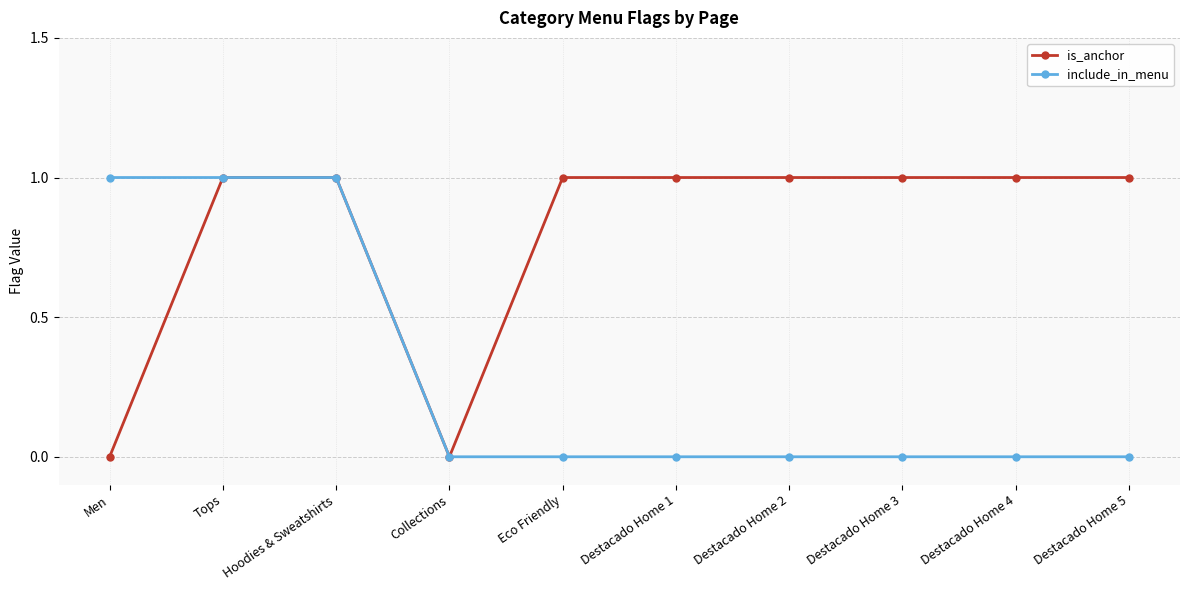

Between Tops and Destacado Home 5, which series saw the biggest shift?

include_in_menu